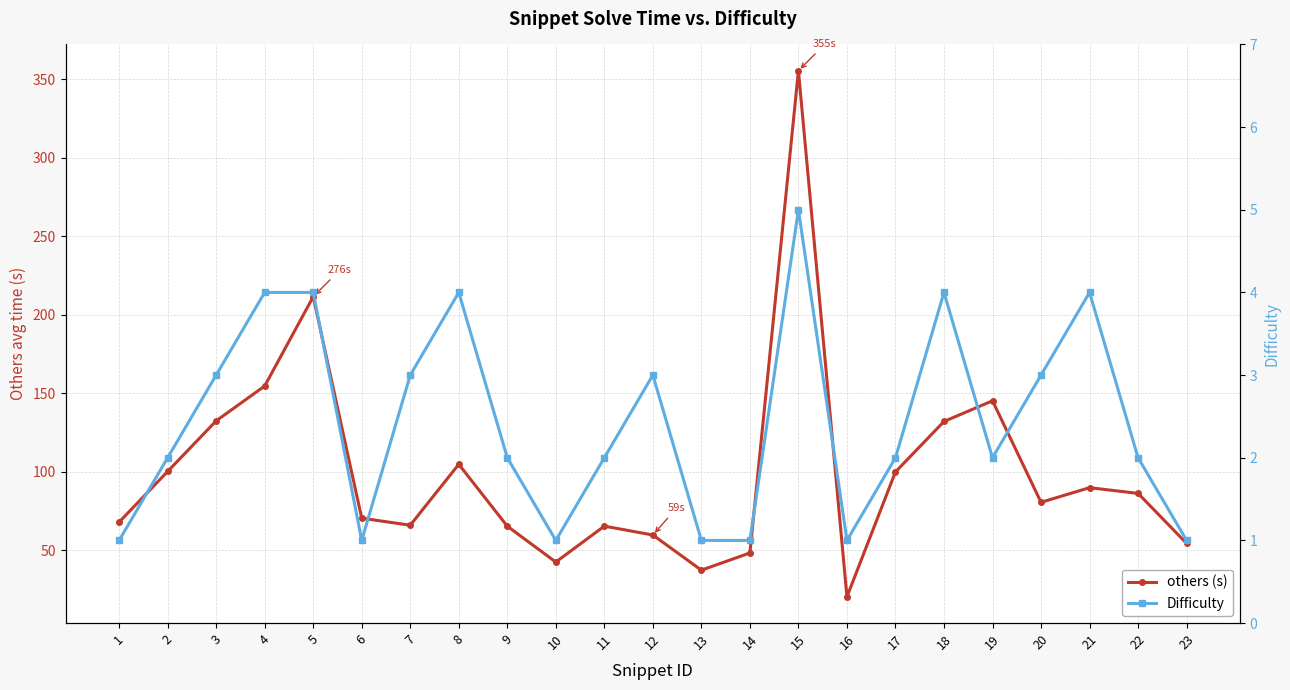

List the series in order of their peak value, highest first.

others (s), Difficulty